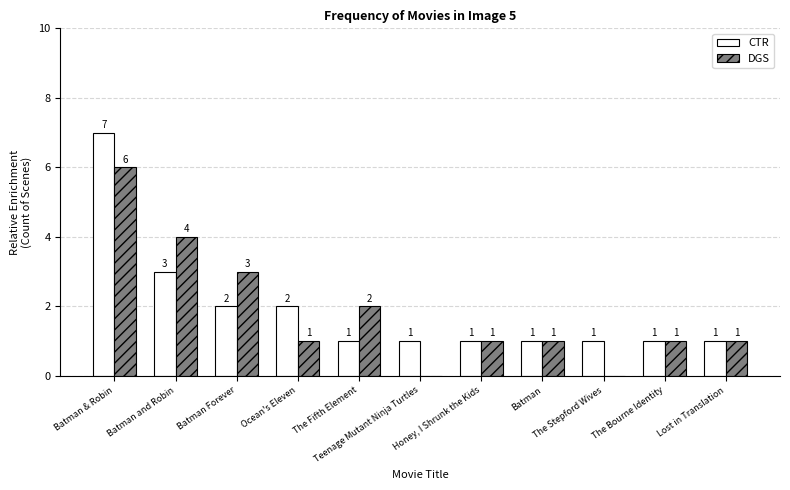

How many DGS values are between 1 and 3?

7